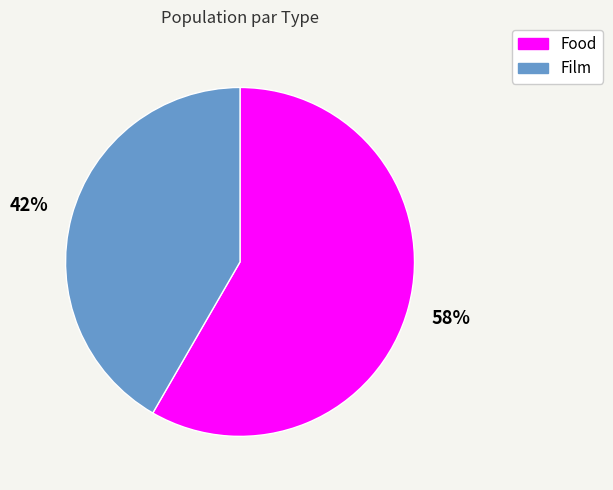

Do Food and Film together represent more than half of the pie?

Yes